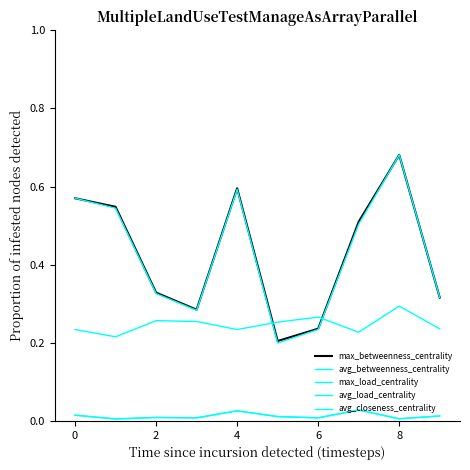

Is this an area chart (filled region under the line)?

No